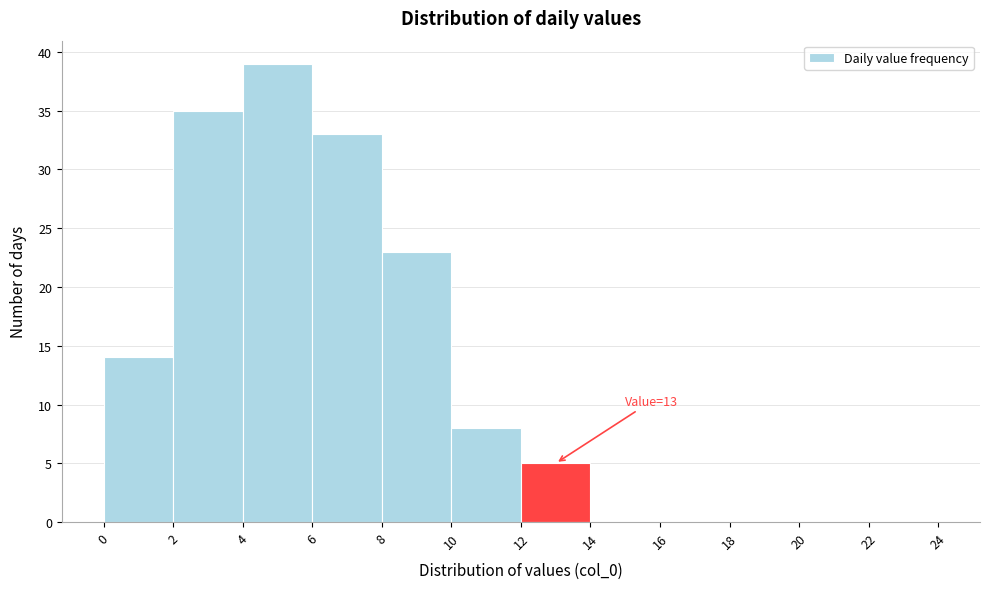

Over which range of the x-axis is the bar tallest?

4 to 6